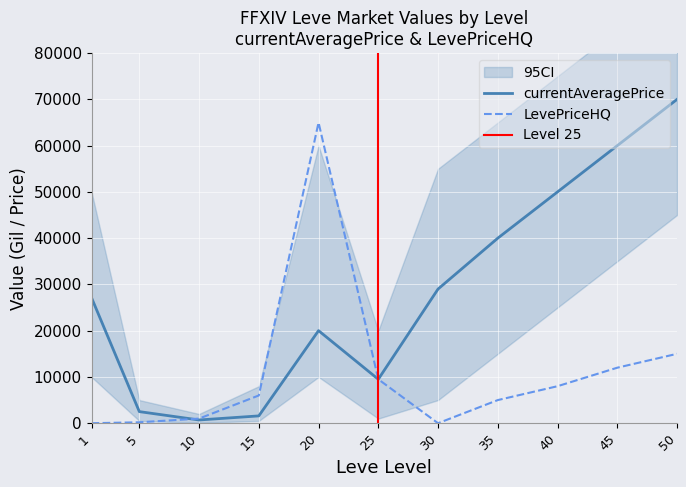

True or false: Leve Gil has more than 2 interior local peaks.

False